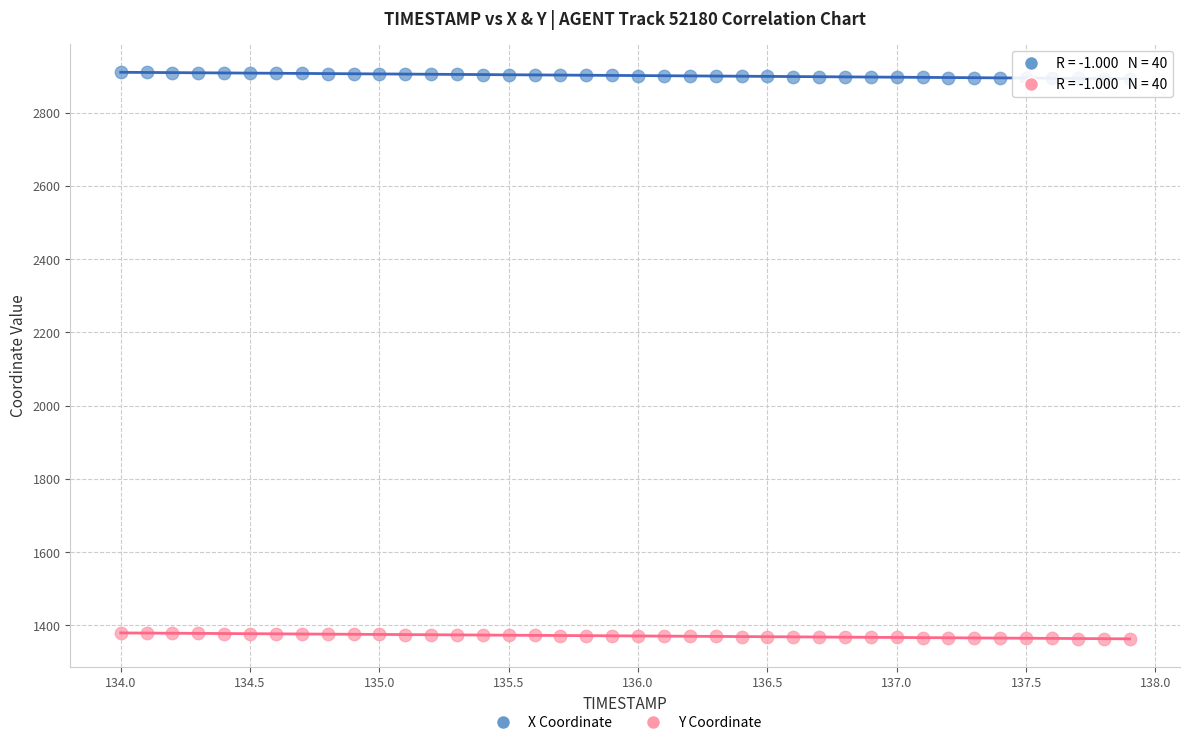

Which series contains the highest Y value?

X Coordinate